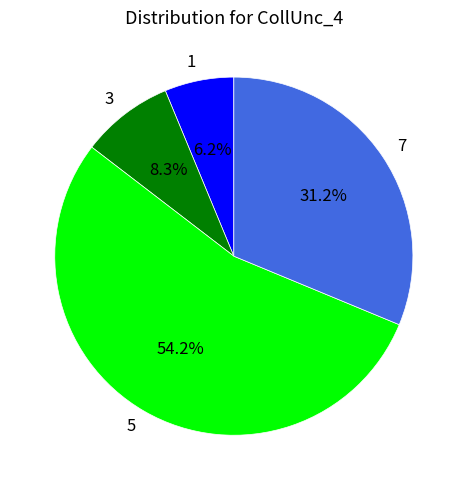

Is there any slice that represents more than half of the pie?

Yes